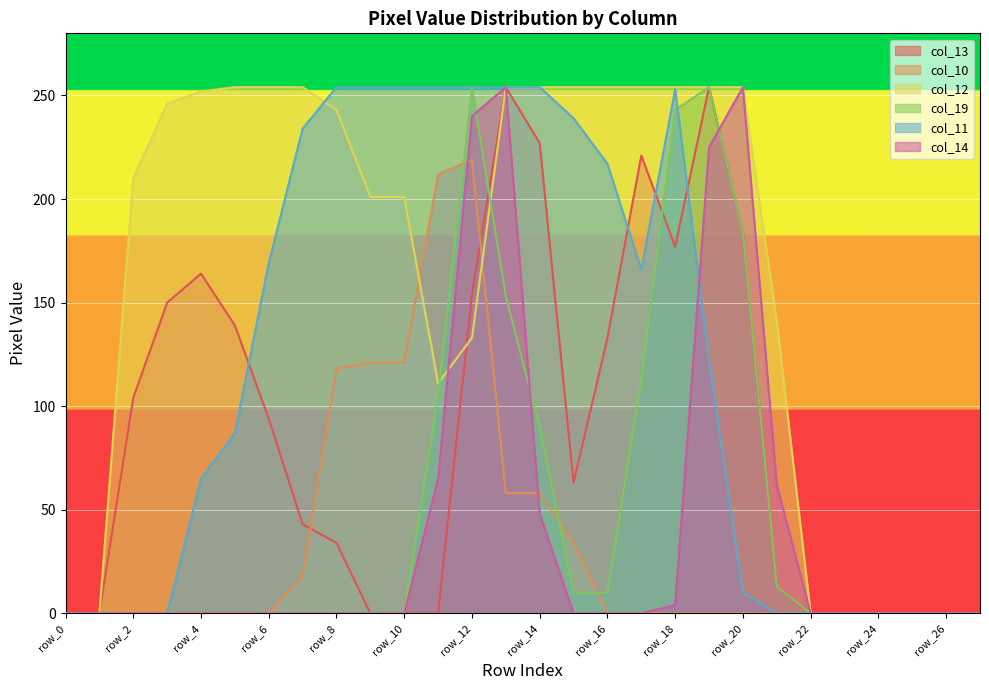

Which series has the largest range (max minus min)?

col_13